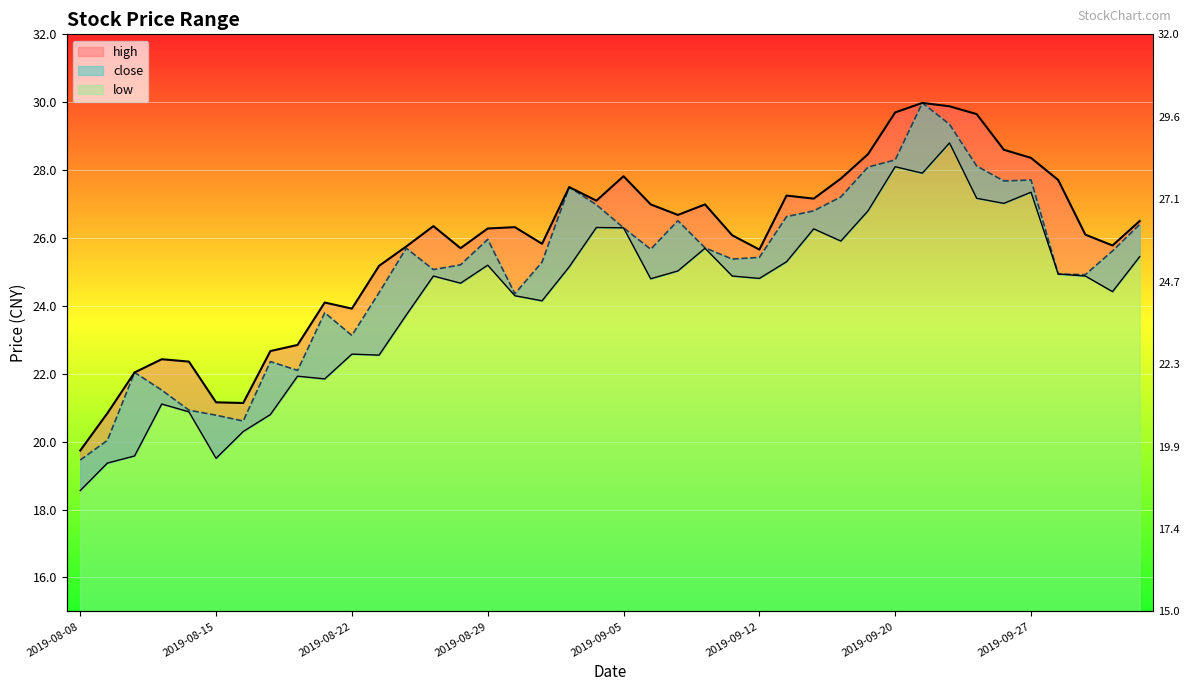

Reading left to right, list all the values displayed in this chart.

high: 2019-08-08=19.7	2019-08-09=20.8	2019-08-12=22.0	2019-08-13=22.4	2019-08-14=22.4	2019-08-15=21.2	2019-08-16=21.1	2019-08-19=22.7	2019-08-20=22.9	2019-08-21=24.1	2019-08-22=23.9	2019-08-23=25.2	2019-08-26=25.8	2019-08-27=26.4	2019-08-28=25.7	2019-08-29=26.3	2019-08-30=26.3	2019-09-02=25.8	2019-09-03=27.5	2019-09-04=27.1	2019-09-05=27.8	2019-09-06=27.0	2019-09-09=26.7	2019-09-10=27.0	2019-09-11=26.1	2019-09-12=25.7	2019-09-16=27.2	2019-09-17=27.2	2019-09-18=27.8	2019-09-19=28.5	2019-09-20=29.7	2019-09-23=30.0	2019-09-24=29.9	2019-09-25=29.6	2019-09-26=28.6	2019-09-27=28.4	2019-09-30=27.7	2019-10-08=26.1	2019-10-09=25.8	2019-10-10=26.5
close: 2019-08-08=19.5	2019-08-09=20.0	2019-08-12=22.0	2019-08-13=21.5	2019-08-14=20.9	2019-08-15=20.8	2019-08-16=20.6	2019-08-19=22.4	2019-08-20=22.1	2019-08-21=23.8	2019-08-22=23.1	2019-08-23=24.4	2019-08-26=25.7	2019-08-27=25.1	2019-08-28=25.2	2019-08-29=26.0	2019-08-30=24.4	2019-09-02=25.3	2019-09-03=27.5	2019-09-04=27.0	2019-09-05=26.3	2019-09-06=25.7	2019-09-09=26.5	2019-09-10=25.7	2019-09-11=25.4	2019-09-12=25.4	2019-09-16=26.6	2019-09-17=26.8	2019-09-18=27.2	2019-09-19=28.1	2019-09-20=28.3	2019-09-23=30.0	2019-09-24=29.4	2019-09-25=28.1	2019-09-26=27.7	2019-09-27=27.7	2019-09-30=24.9	2019-10-08=24.9	2019-10-09=25.6	2019-10-10=26.4
low: 2019-08-08=18.6	2019-08-09=19.4	2019-08-12=19.6	2019-08-13=21.1	2019-08-14=20.9	2019-08-15=19.5	2019-08-16=20.3	2019-08-19=20.8	2019-08-20=21.9	2019-08-21=21.9	2019-08-22=22.6	2019-08-23=22.6	2019-08-26=23.7	2019-08-27=24.9	2019-08-28=24.7	2019-08-29=25.2	2019-08-30=24.3	2019-09-02=24.1	2019-09-03=25.1	2019-09-04=26.3	2019-09-05=26.3	2019-09-06=24.8	2019-09-09=25.0	2019-09-10=25.7	2019-09-11=24.9	2019-09-12=24.8	2019-09-16=25.3	2019-09-17=26.3	2019-09-18=25.9	2019-09-19=26.8	2019-09-20=28.1	2019-09-23=27.9	2019-09-24=28.8	2019-09-25=27.2	2019-09-26=27.0	2019-09-27=27.4	2019-09-30=24.9	2019-10-08=24.9	2019-10-09=24.4	2019-10-10=25.4